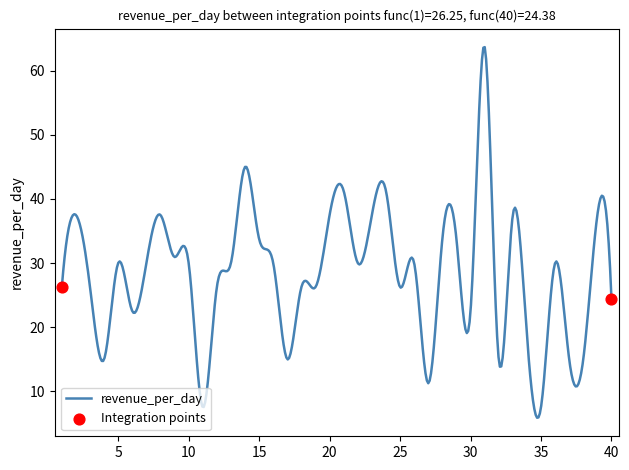

What is the difference between the maximum and minimum values?

57.8